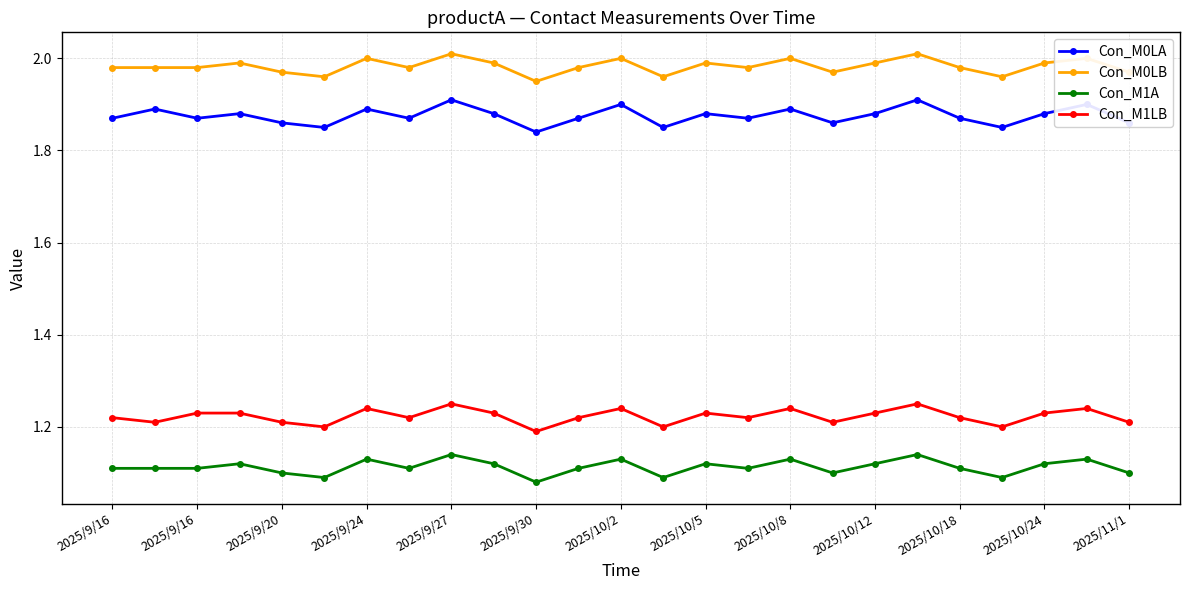

What are all the series names shown in the legend?

Con_M0LA, Con_M0LB, Con_M1A, Con_M1LB